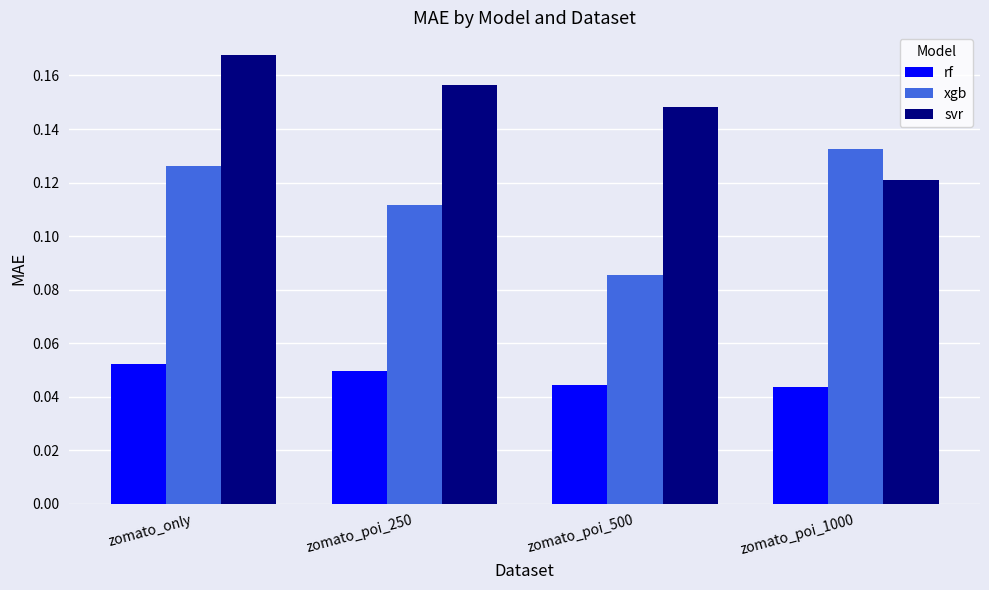

At which category does the chart reach its peak across all series?

zomato_only